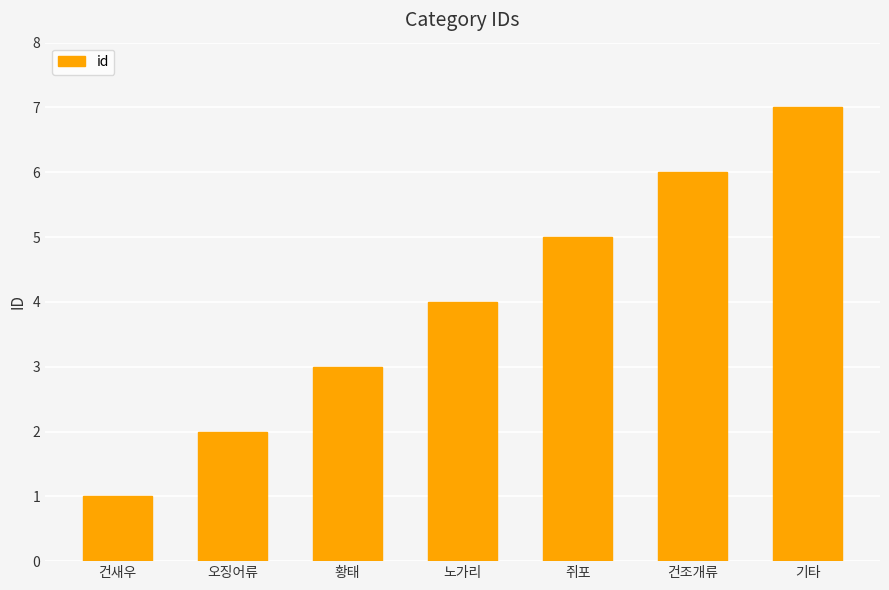

The value at 노가리 is 1. True or false?

False